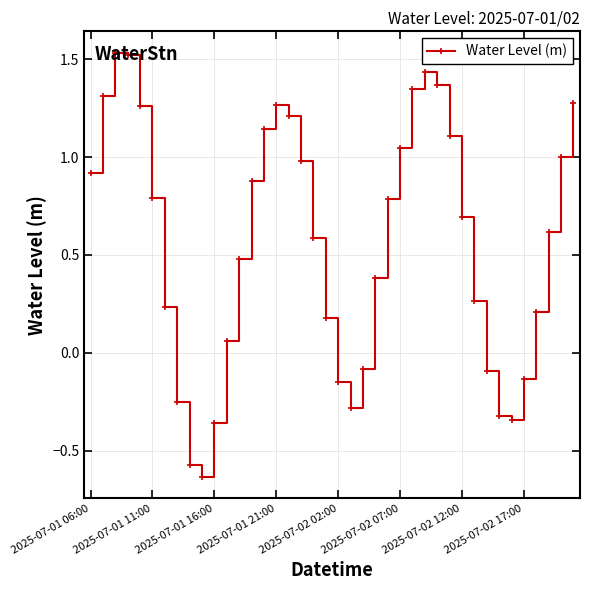

What is the difference between the second highest and second lowest values?

2.1